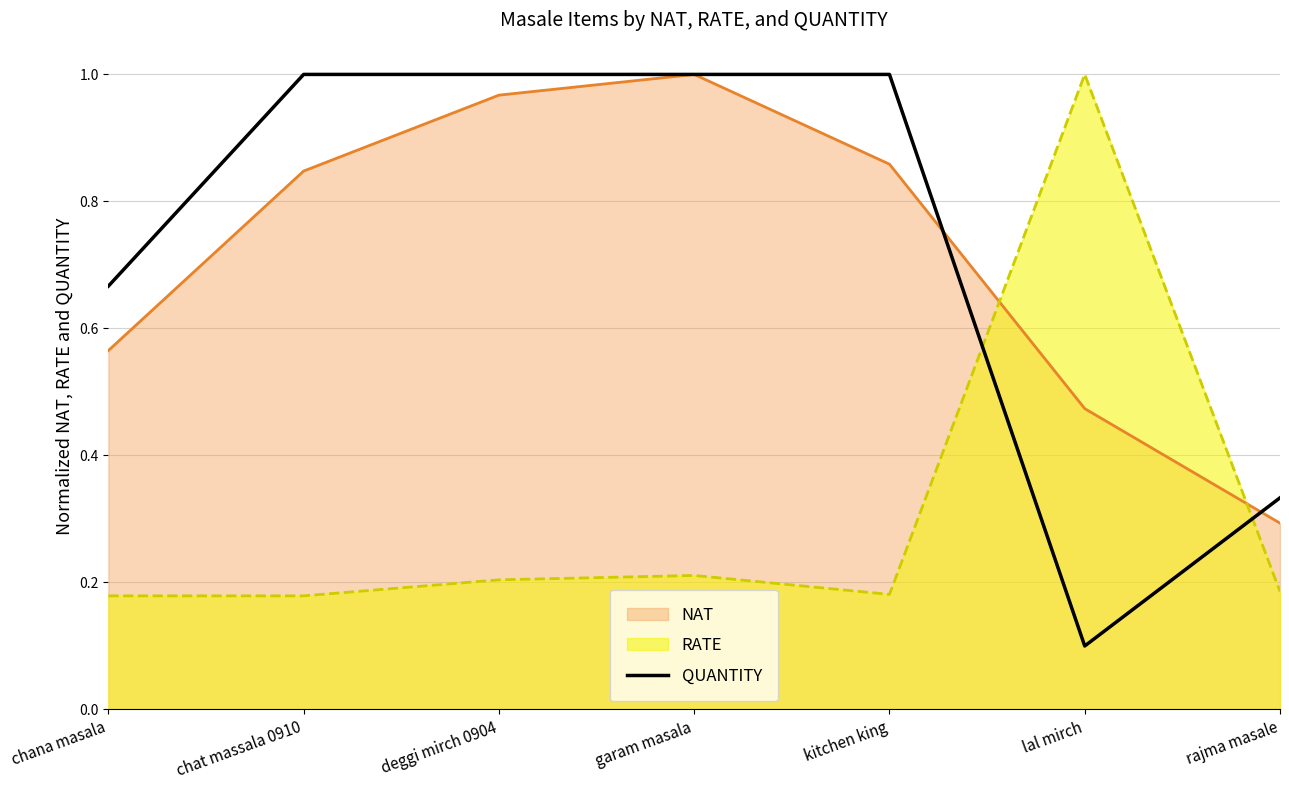

How many interior local valleys (lower than both neighbors) does the data have?

1